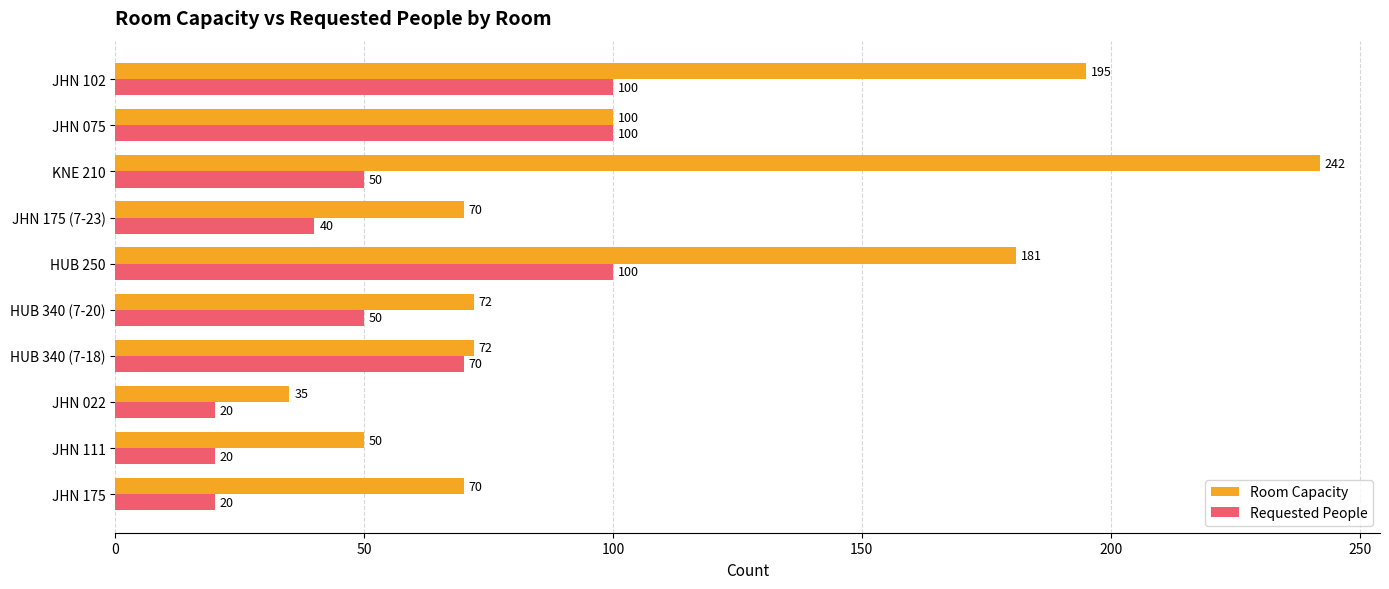

True or false: Requested People has a value of 16 at JHN 175 (7-23).

False